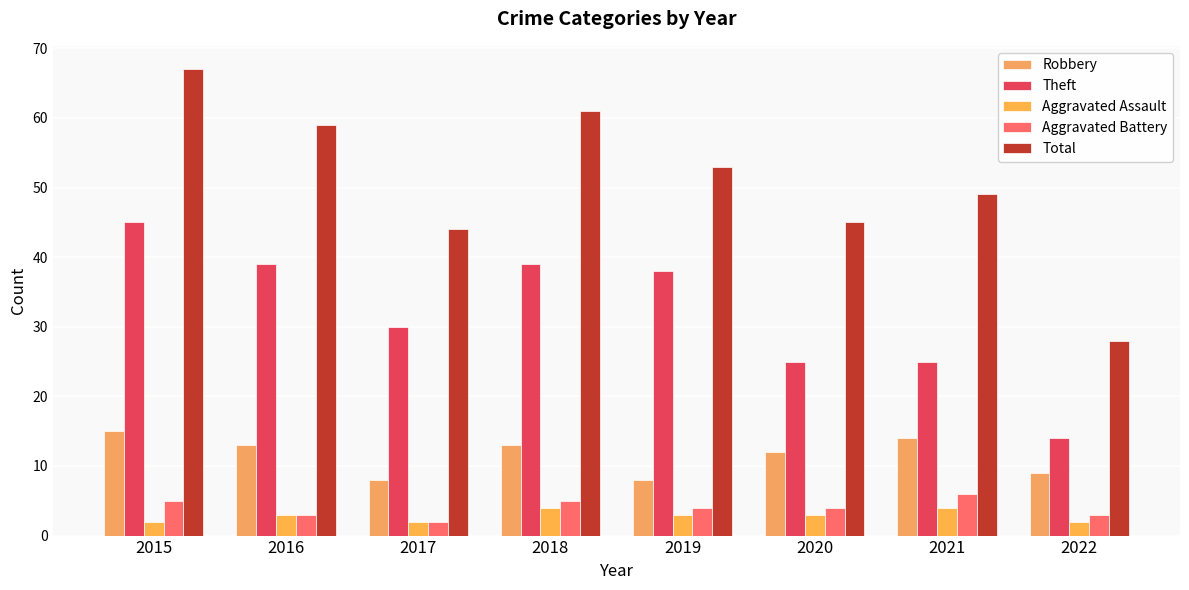

What are all the series names shown in the legend?

Robbery, Theft, Aggravated Assault, Aggravated Battery, Total